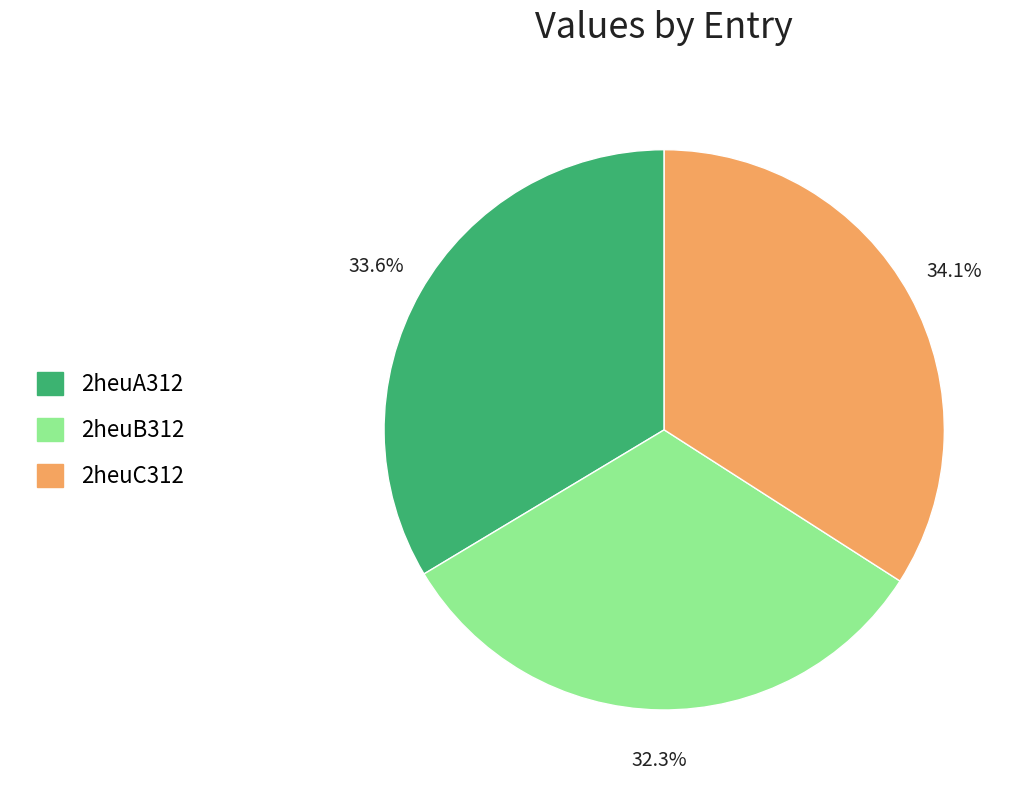

Is 2heuB312 the majority of the pie?

No